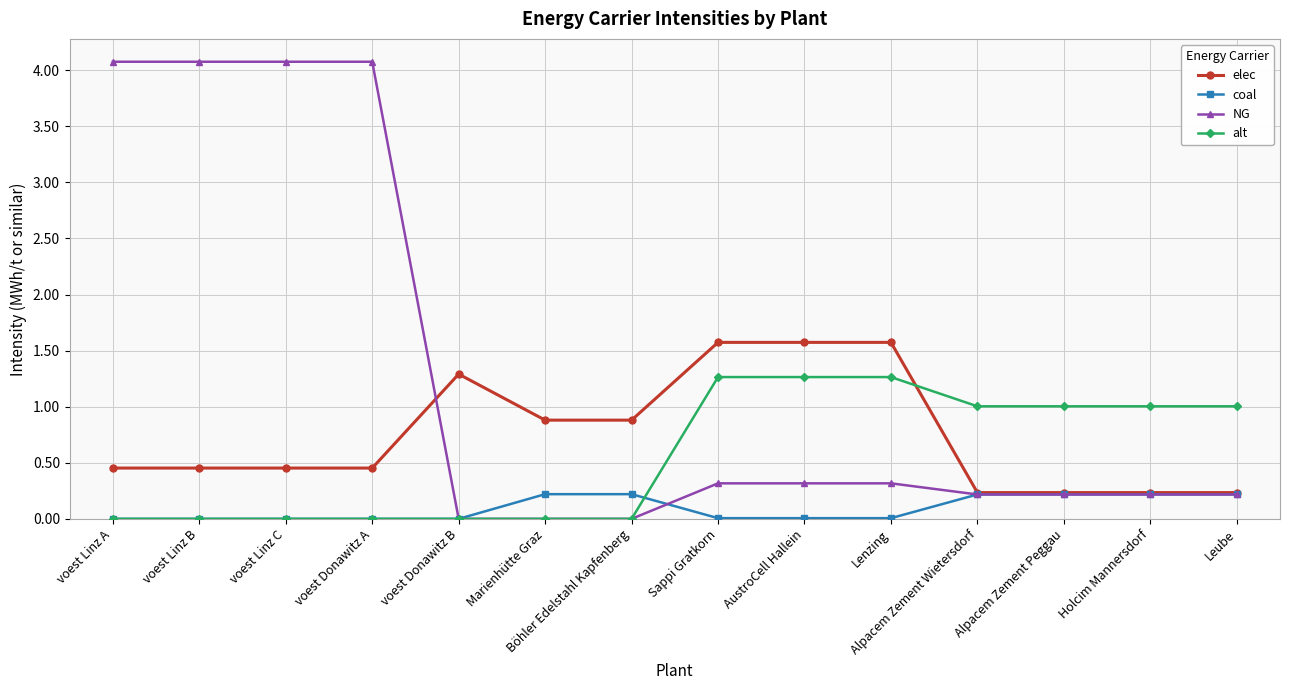

What is the difference between the maximum and minimum values in the NG series?

4.1